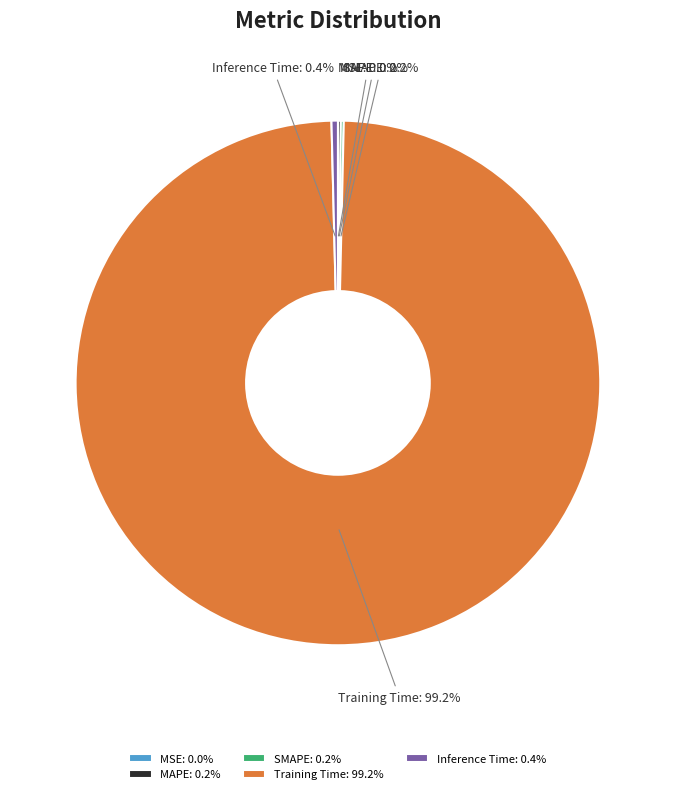

What is the total percentage of Training Time and Inference Time?

99.6%